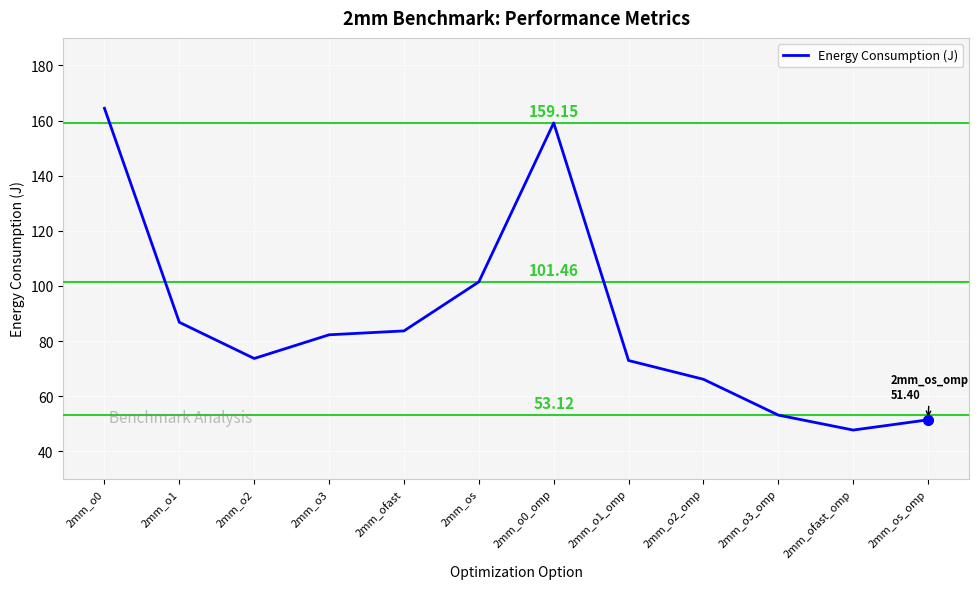

What is the difference between the maximum and minimum values?

116.8